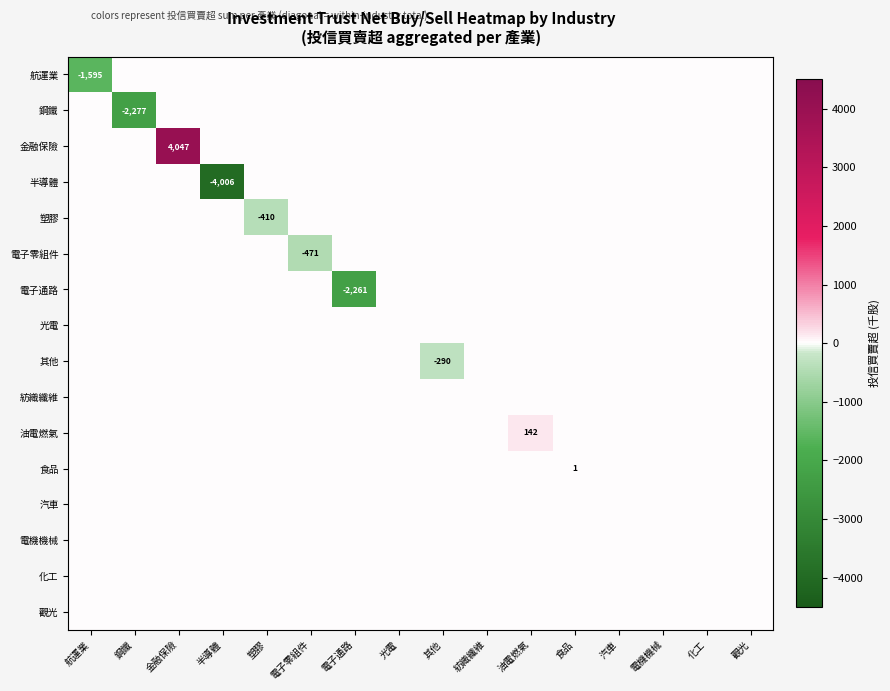

At how many categories does at least one series exceed -2303?

16